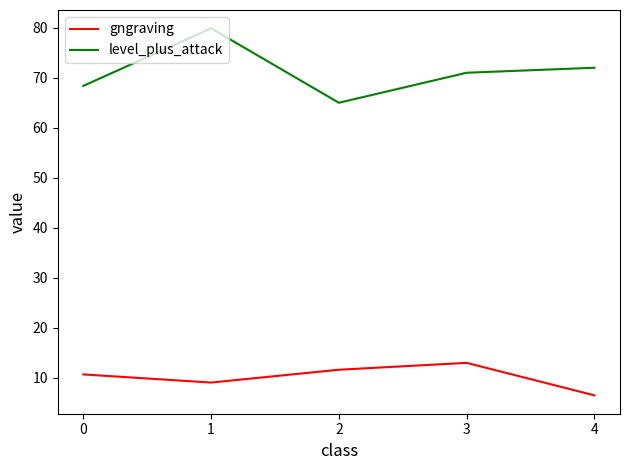

Rank the series at 1 from lowest to highest value.

gngraving, level_plus_attack